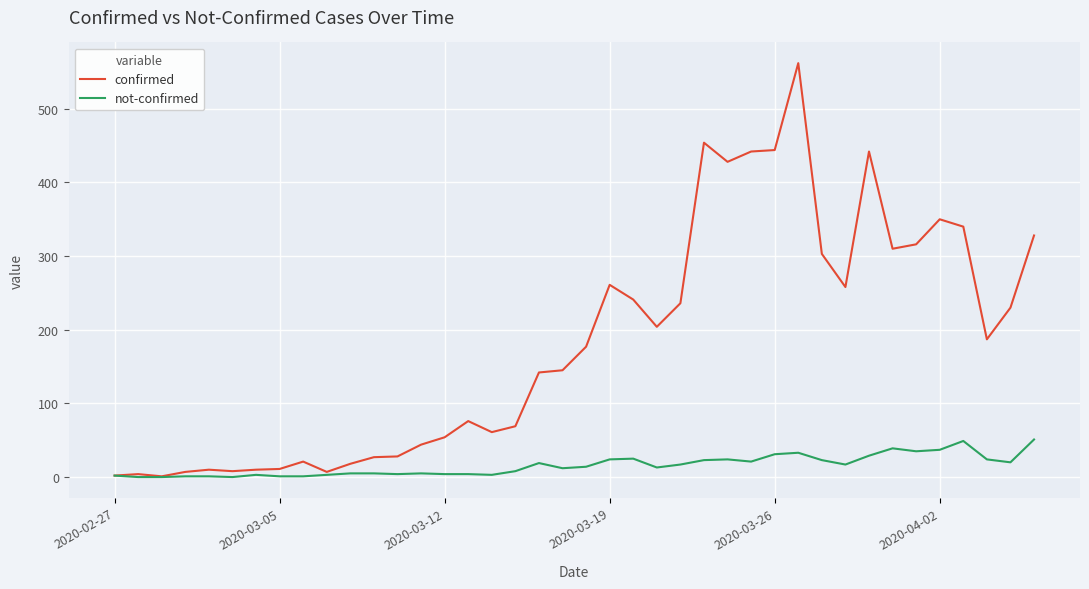

Which series has the largest total across all categories?

confirmed